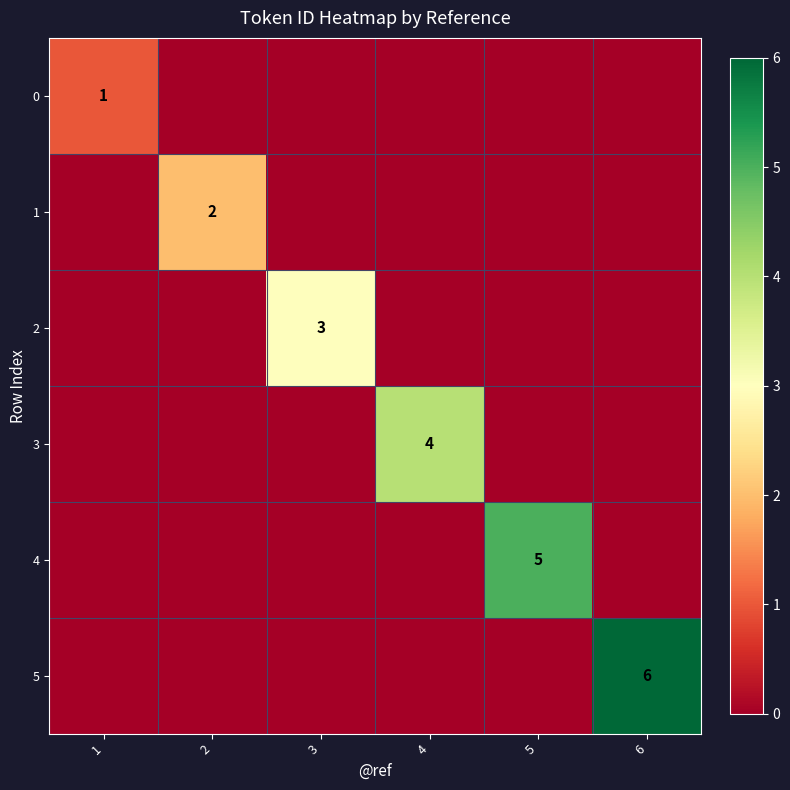

True or false: 1 has a value of 2 at 2.

True